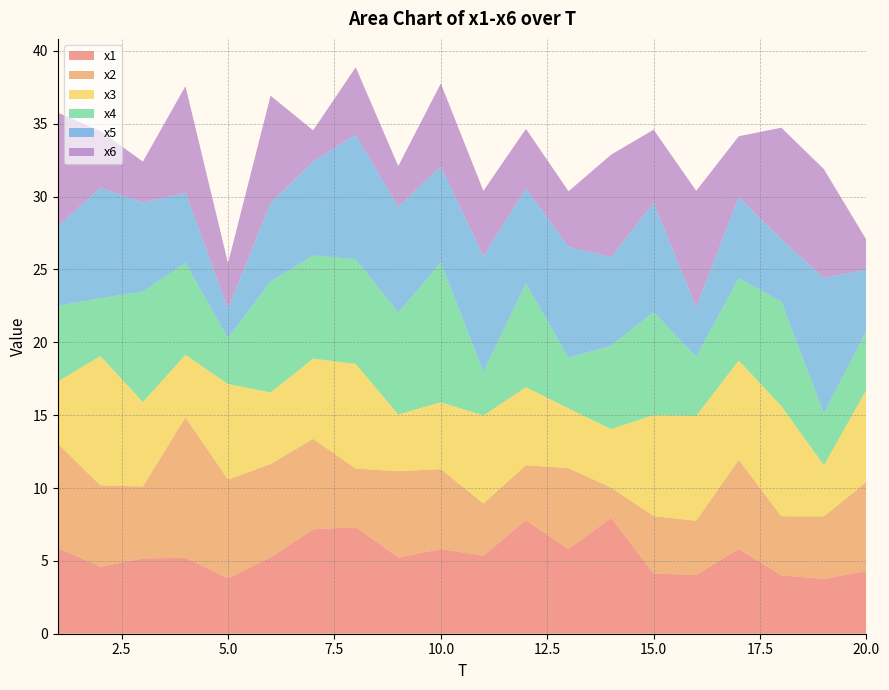

Reading left to right, extract all data points from this chart.

x1: 1=5.9	2=4.6	3=5.2	4=5.2	5=3.8	6=5.2	7=7.2	8=7.3	9=5.2	10=5.8	11=5.4	12=7.8	13=5.8	14=7.9	15=4.1	16=4.0	17=5.8	18=4.0	19=3.8	20=4.3
x2: 1=7.2	2=5.6	3=4.9	4=9.6	5=6.8	6=6.4	7=6.2	8=4.0	9=5.9	10=5.5	11=3.6	12=3.8	13=5.5	14=2.1	15=3.9	16=3.7	17=6.1	18=4.1	19=4.3	20=6.1
x3: 1=4.3	2=8.9	3=5.8	4=4.3	5=6.6	6=4.9	7=5.5	8=7.2	9=3.9	10=4.6	11=6.0	12=5.3	13=4.1	14=4.0	15=6.9	16=7.2	17=6.8	18=7.6	19=3.5	20=6.3
x4: 1=5.2	2=4.0	3=7.6	4=6.3	5=3.1	6=7.6	7=7.1	8=7.2	9=7.0	10=9.6	11=3.0	12=7.1	13=3.5	14=5.7	15=7.1	16=4.1	17=5.6	18=7.2	19=3.5	20=4.0
x5: 1=5.5	2=7.6	3=6.1	4=4.8	5=2.0	6=5.4	7=6.5	8=8.5	9=7.3	10=6.6	11=7.9	12=6.5	13=7.6	14=6.1	15=7.5	16=3.4	17=5.6	18=4.3	19=9.3	20=4.2
x6: 1=7.8	2=3.9	3=2.8	4=7.3	5=3.1	6=7.4	7=2.1	8=4.6	9=2.8	10=5.7	11=4.5	12=4.1	13=3.8	14=7.0	15=5.0	16=8.0	17=4.2	18=7.7	19=7.5	20=2.0